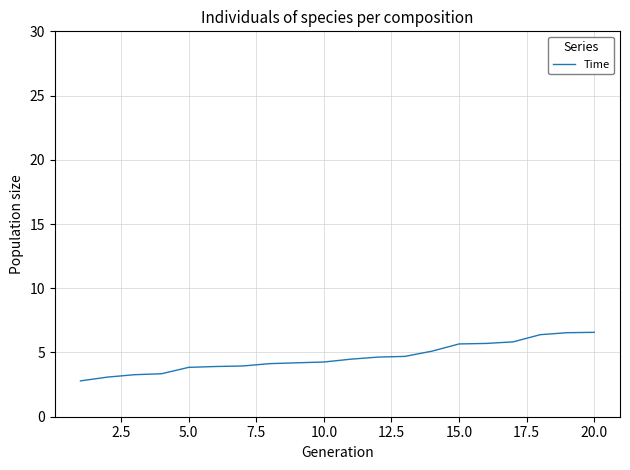

What is the difference between the maximum and minimum values?

3.8